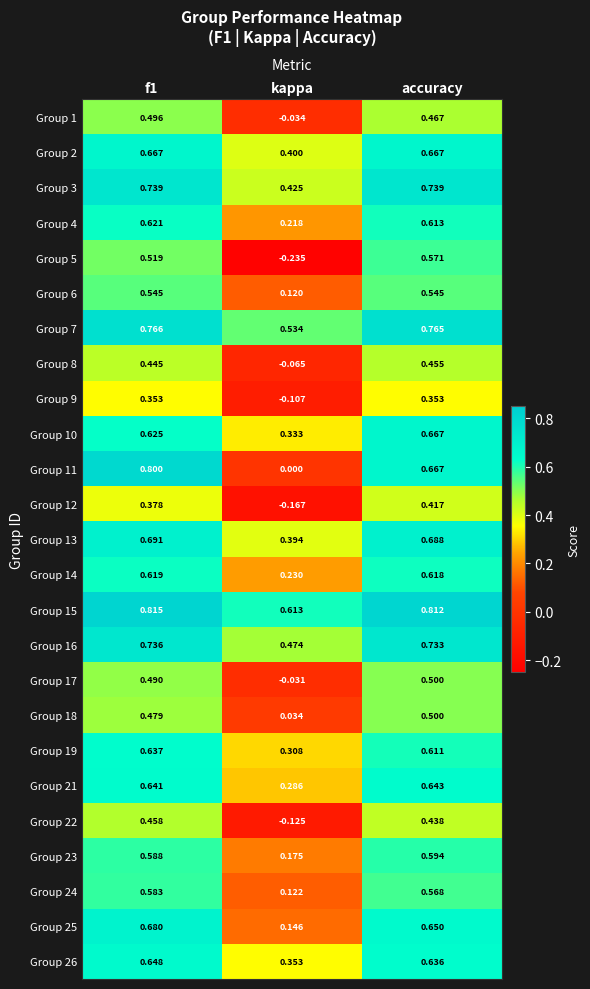

At how many categories does at least one series exceed 0?

3